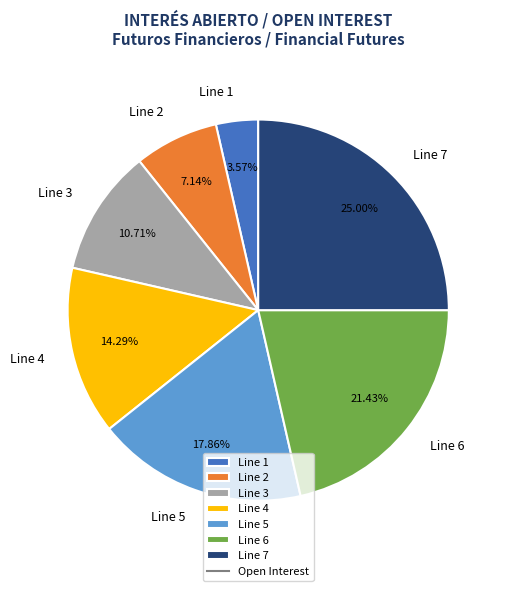

Which category has the biggest portion of the pie?

Line 7